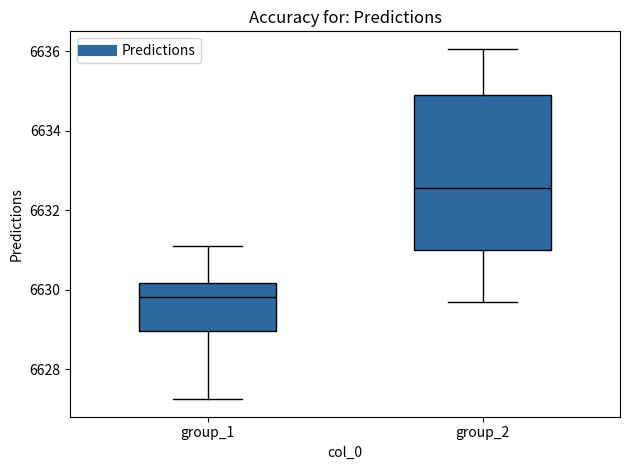

Where does the median line of the box for group_1 sit on the y-axis? The values are not printed on the chart, so give them approximately, as read against the axis.

6629.8